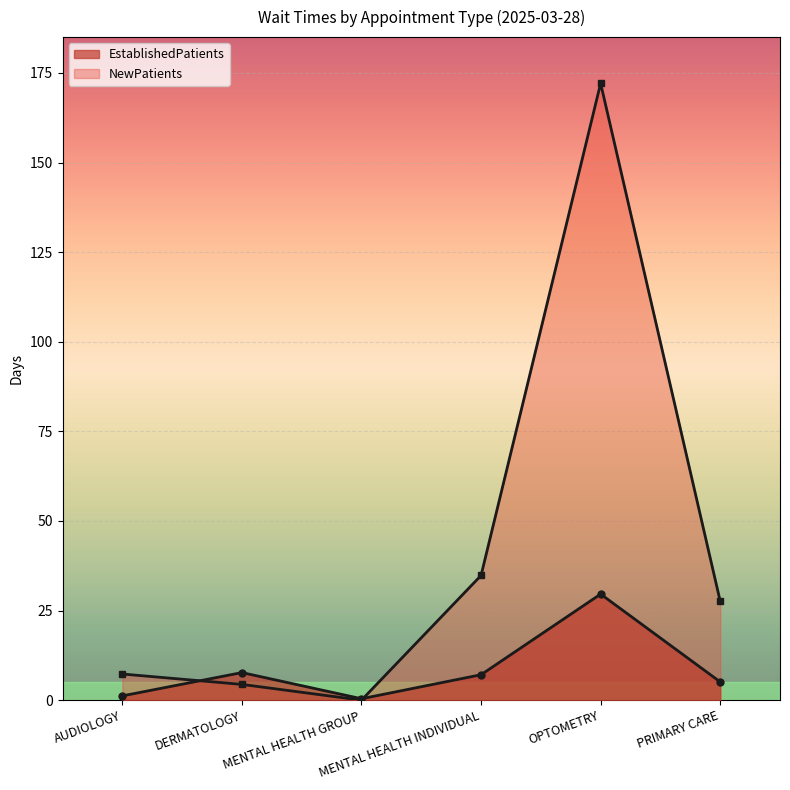

How many values in NewPatients are above zero?

5